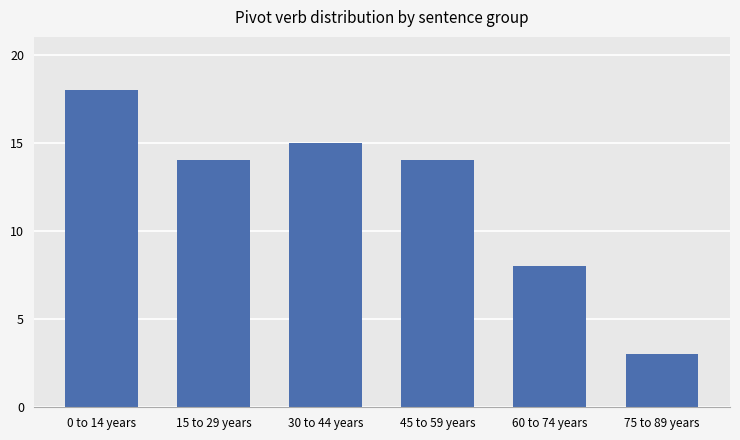

At which category does the chart reach its peak across all series?

0 to 14 years